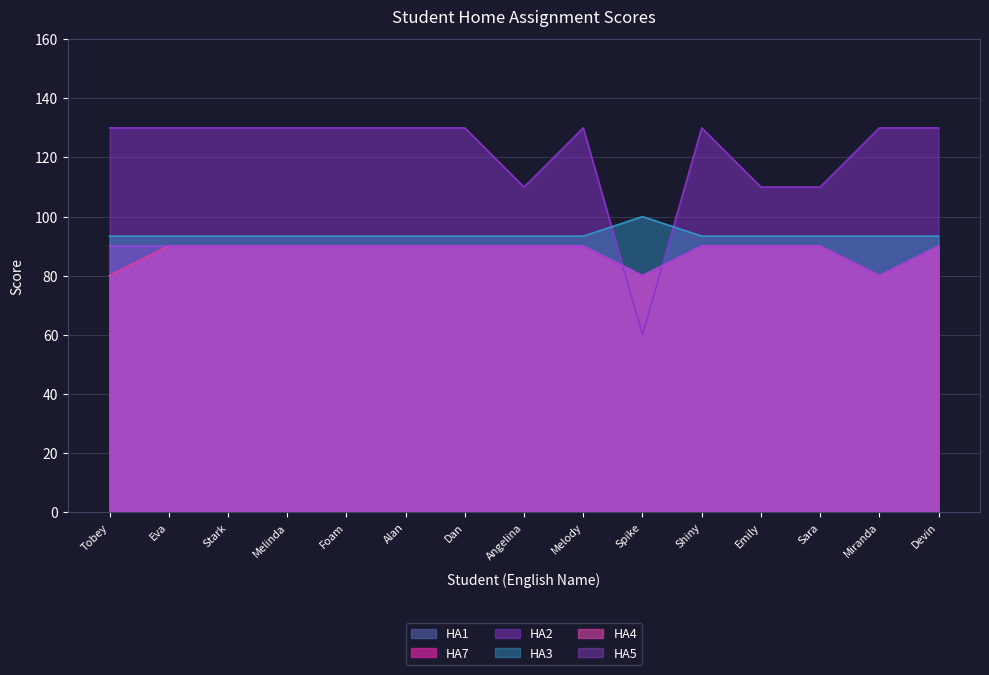

Reading left to right, list all the values displayed in this chart.

HA1: Tobey=80.0	Eva=90.0	Stark=90.0	Melinda=90.0	Foam=90.0	Alan=90.0	Dan=90.0	Angelina=90.0	Melody=90.0	Spike=80.0	Shiny=90.0	Emily=90.0	Sara=90.0	Miranda=80.0	Devin=90.0
HA7: Tobey=80.0	Eva=90.0	Stark=90.0	Melinda=90.0	Foam=90.0	Alan=90.0	Dan=90.0	Angelina=90.0	Melody=90.0	Spike=80.0	Shiny=90.0	Emily=90.0	Sara=90.0	Miranda=80.0	Devin=90.0
HA2: Tobey=130.0	Eva=130.0	Stark=130.0	Melinda=130.0	Foam=130.0	Alan=130.0	Dan=130.0	Angelina=110.0	Melody=130.0	Spike=60.0	Shiny=130.0	Emily=110.0	Sara=110.0	Miranda=130.0	Devin=130.0
HA3: Tobey=93.4	Eva=93.4	Stark=93.4	Melinda=93.4	Foam=93.4	Alan=93.4	Dan=93.4	Angelina=93.4	Melody=93.4	Spike=100.0	Shiny=93.4	Emily=93.4	Sara=93.4	Miranda=93.4	Devin=93.4
HA4: Tobey=80.0	Eva=90.0	Stark=90.0	Melinda=90.0	Foam=90.0	Alan=90.0	Dan=90.0	Angelina=90.0	Melody=90.0	Spike=80.0	Shiny=90.0	Emily=90.0	Sara=90.0	Miranda=80.0	Devin=90.0
HA5: Tobey=90.0	Eva=90.0	Stark=90.0	Melinda=90.0	Foam=90.0	Alan=90.0	Dan=90.0	Angelina=90.0	Melody=90.0	Spike=80.0	Shiny=90.0	Emily=90.0	Sara=90.0	Miranda=80.0	Devin=90.0